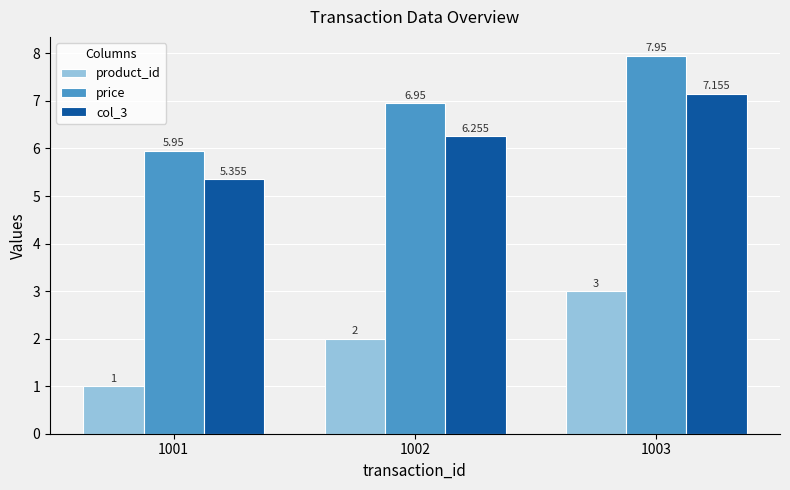

What are all the series names shown in the legend?

product_id, price, col_3